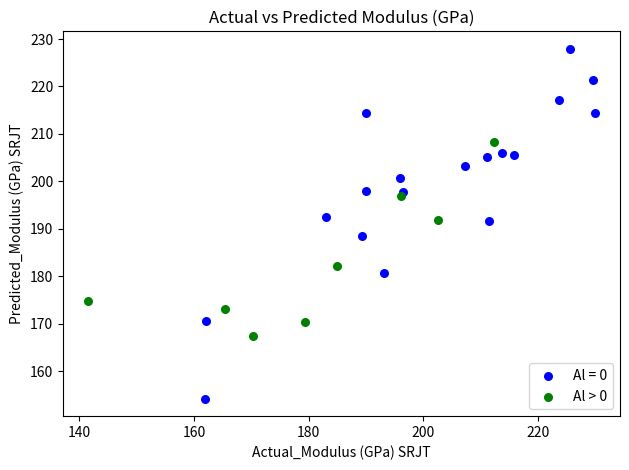

Which series has the largest Y range (max minus min)?

Al = 0